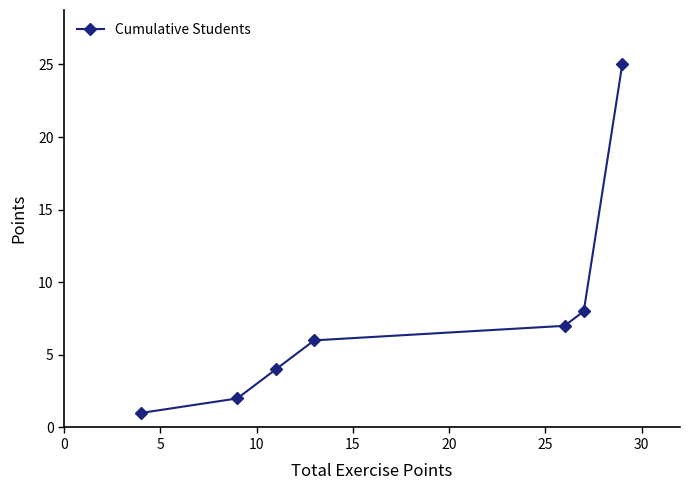

True or false: there are more than 2 points higher than both neighbors.

False